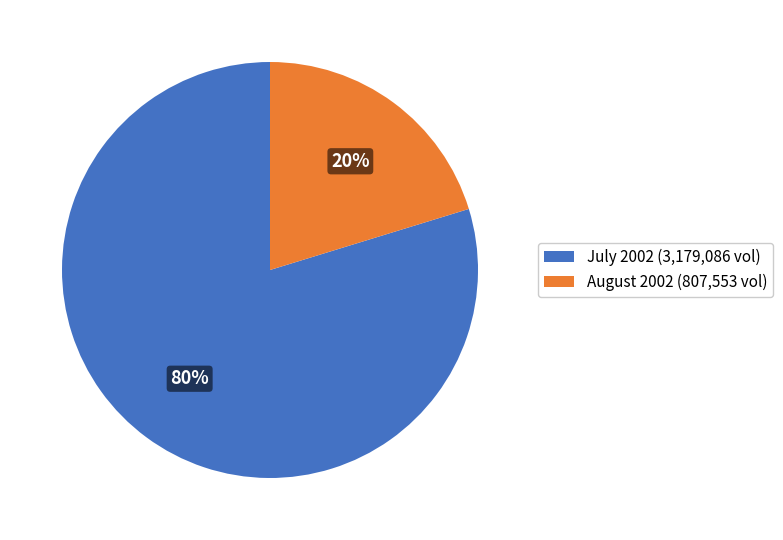

What is the majority slice?

July 2002 (3,179,086 vol)